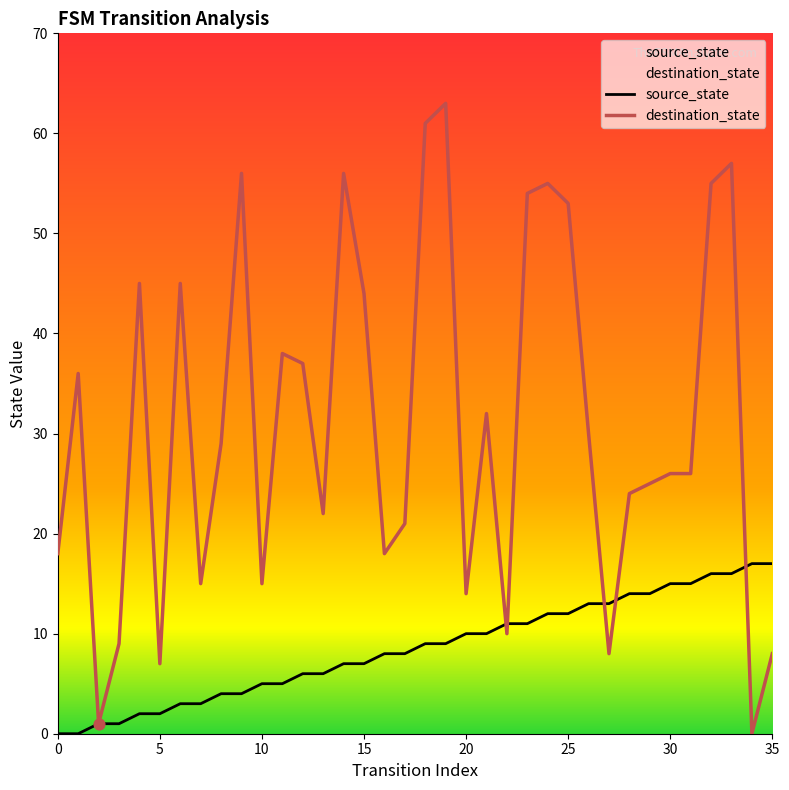

Which series has the largest total across all categories?

destination_state